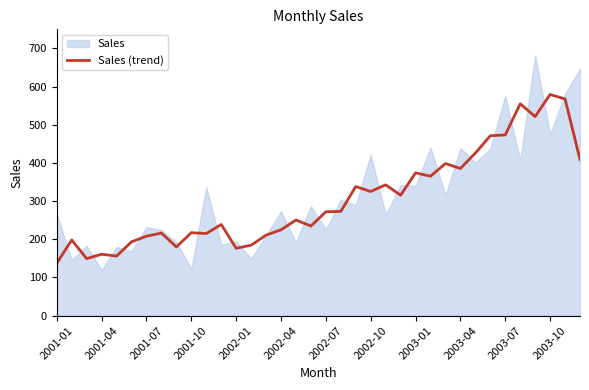

The value of Sales (trend) at 2001-04 is 100.2. True or false?

False